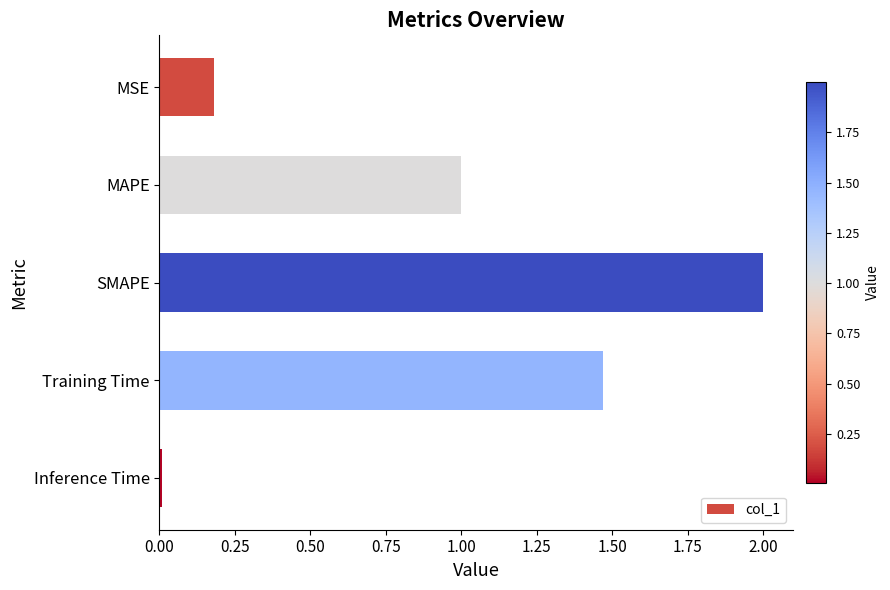

How many distinct data groups are displayed?

1